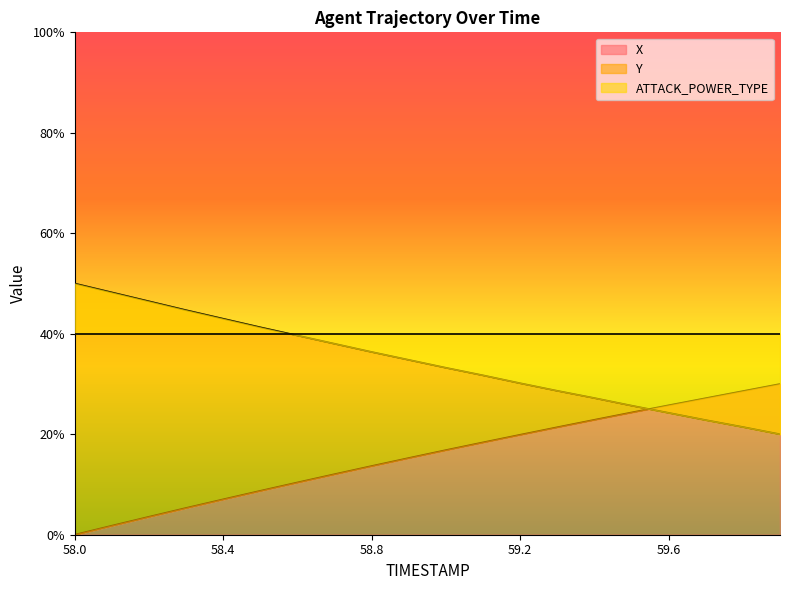

What is the spread (max minus min) of values at 58.2?

0.4